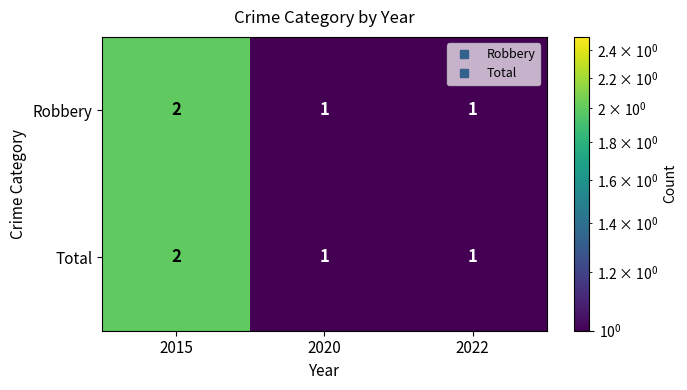

The Robbery series shows 1 at 2015. True or false?

False